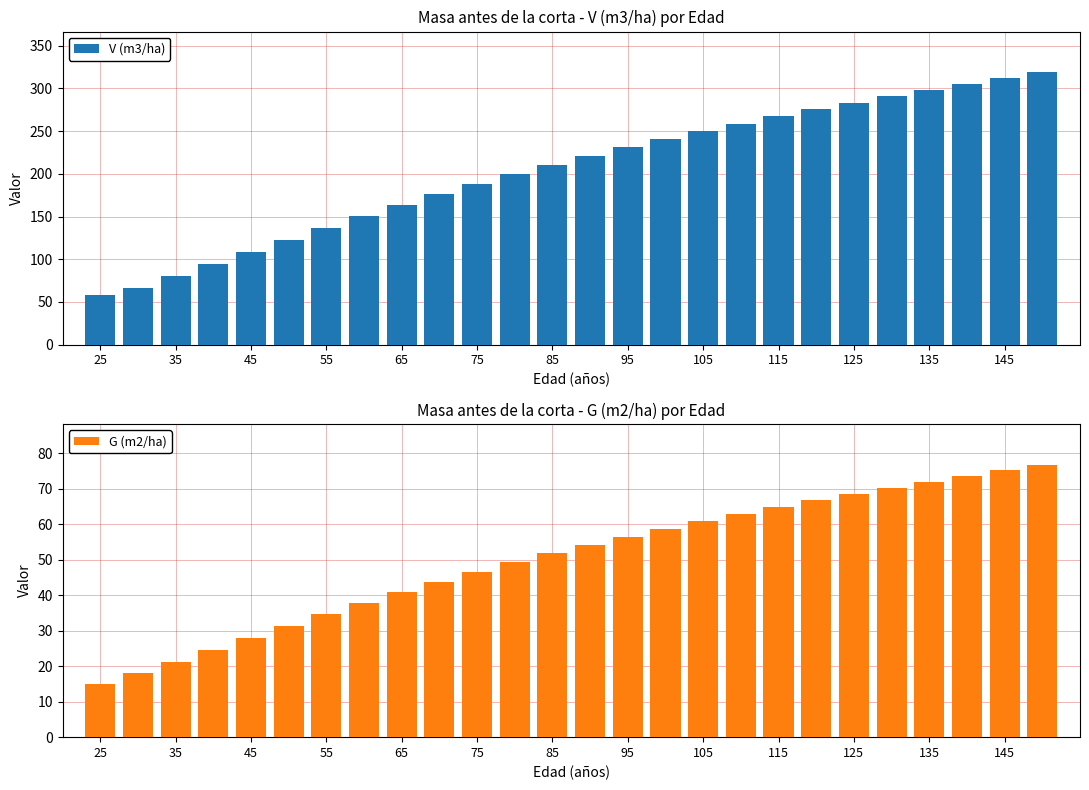

True or false: G (m2/ha) has a value of 90.0 at 13.

False